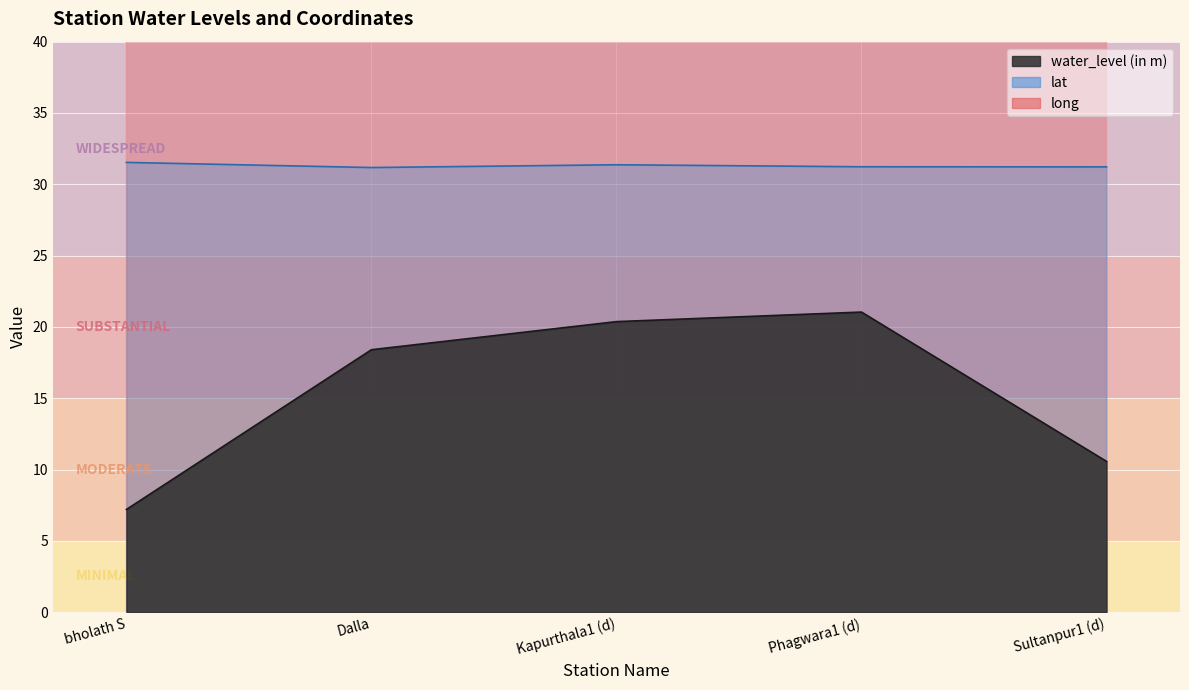

Which series has the widest spread of values?

water_level (in m)